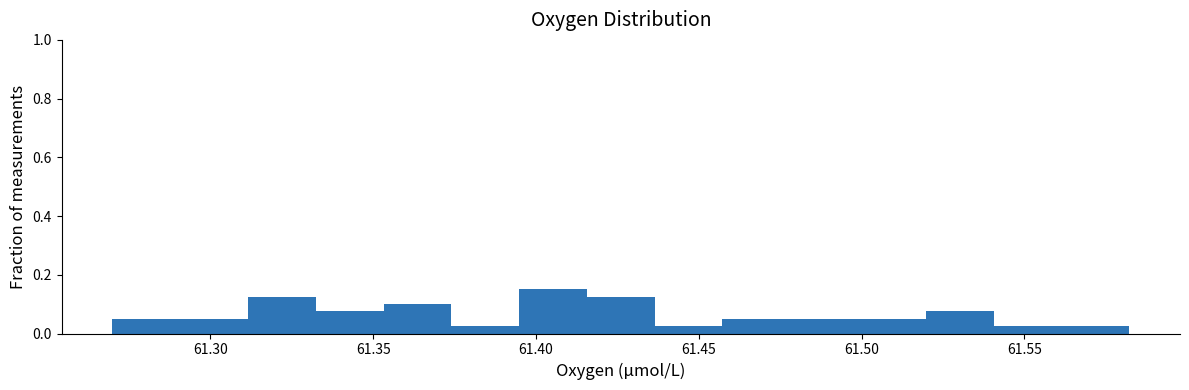

How tall is the bar that spans 61.355 to 61.375 on the x-axis? Neither the bar edges nor the heights are printed on the chart, so give them approximately, as read against the axes.

0.10